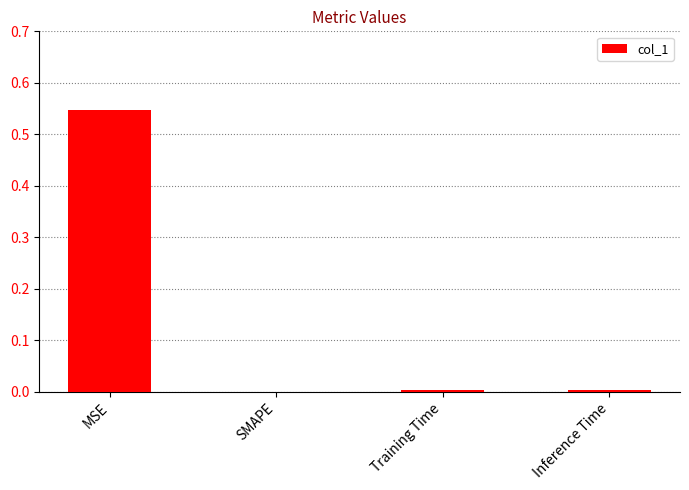

The value at MSE is 0.4. True or false?

False